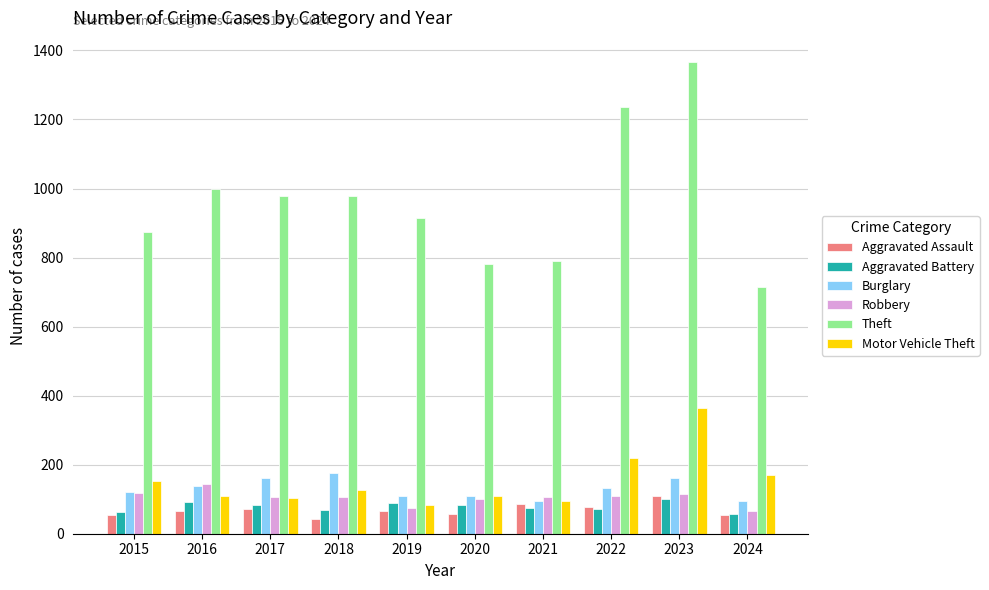

What is the difference between the maximum and minimum values in the Robbery series?

78